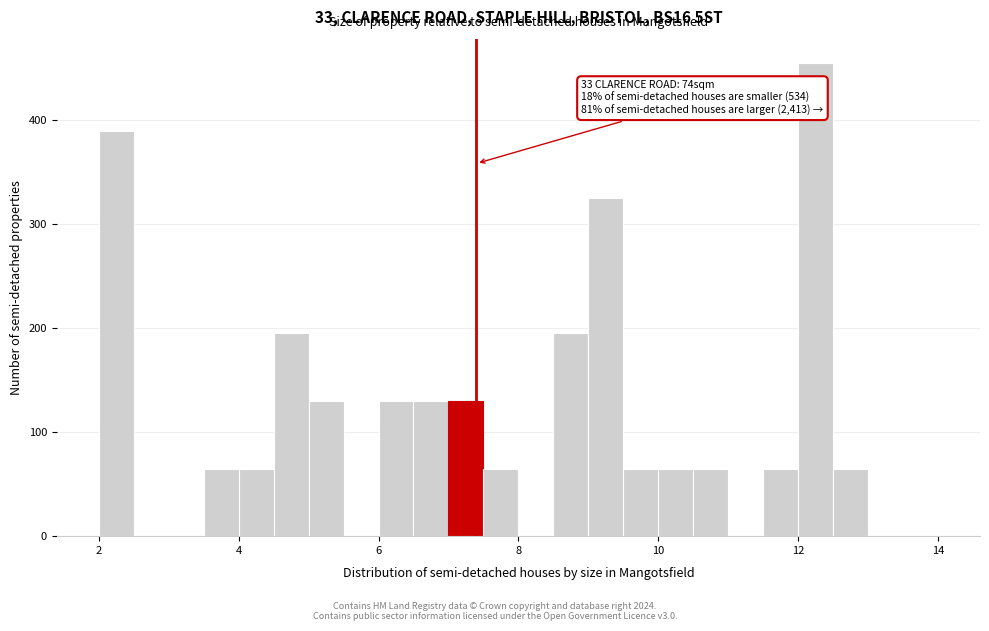

Read against the x-axis, roughly where is the centre of the tallest bar?

12.2